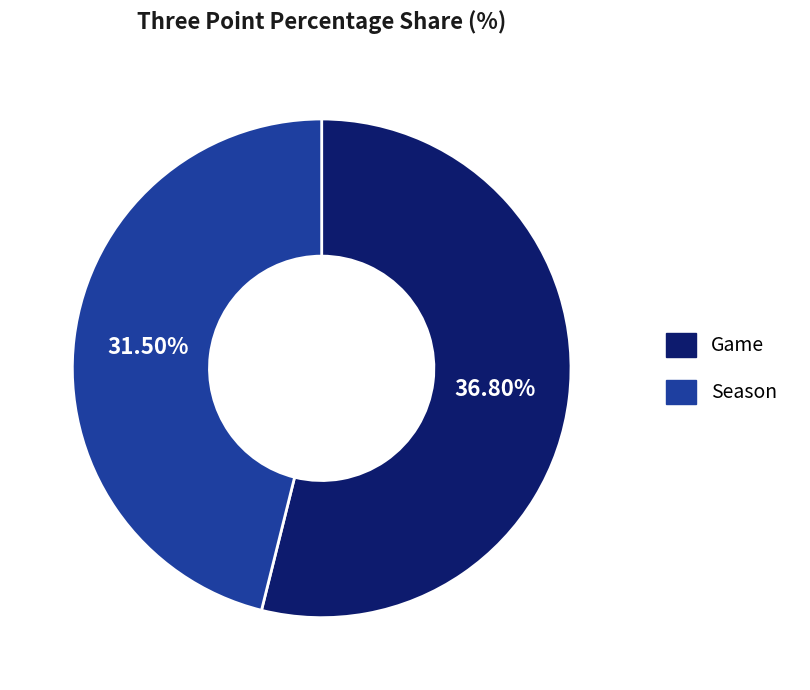

How many segments does this pie chart have?

2